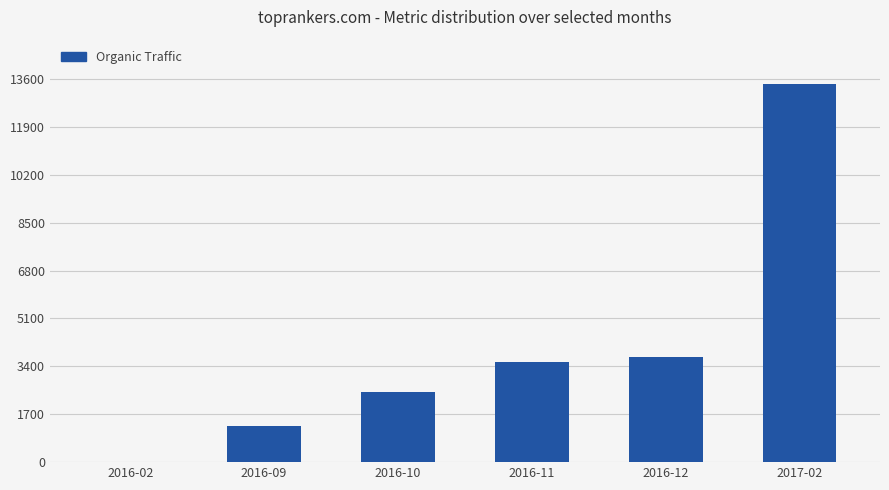

The value at 2017-02 is 9175. True or false?

False